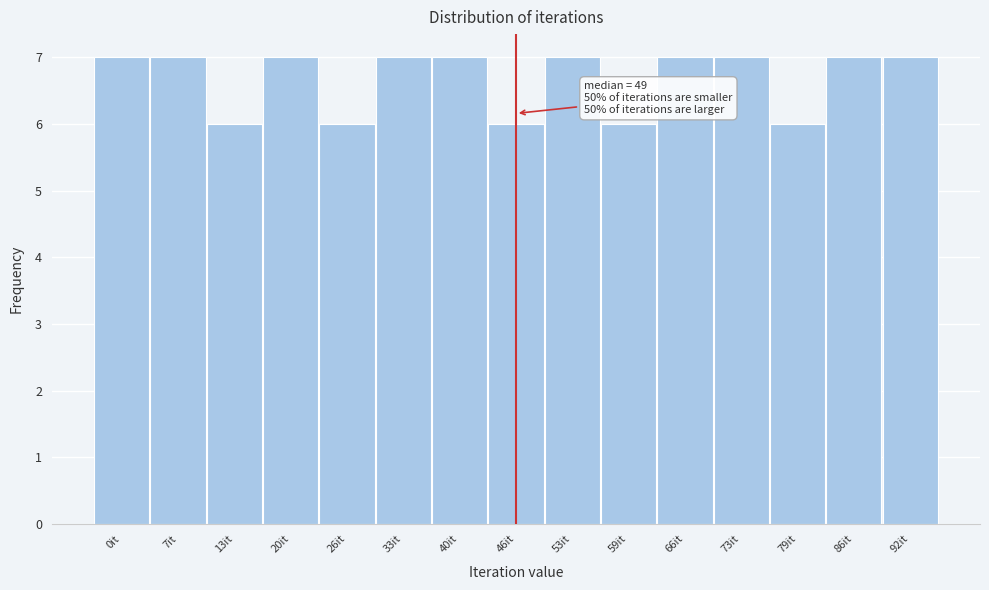

Reading left to right, extract all data points from this chart.

0it=7	7it=7	13it=6	20it=7	26it=6	33it=7	40it=7	46it=6	53it=7	59it=6	66it=7	73it=7	79it=6	86it=7	92it=7